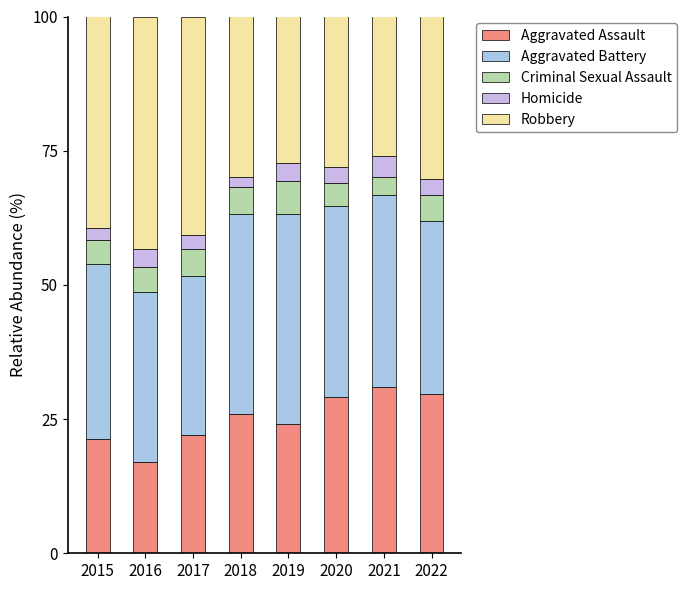

How many data points does each series have?

8